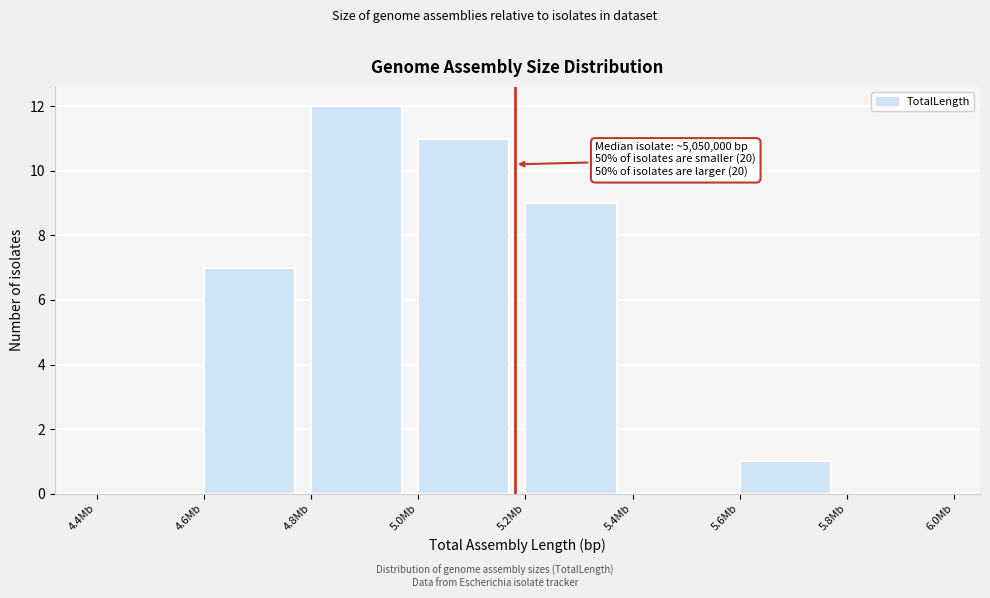

Reading left to right, transcribe all the data shown in this chart.

4.4Mb=0	4.6Mb=7	4.8Mb=12	5.0Mb=11	5.2Mb=9	5.4Mb=0	5.6Mb=1	5.8Mb=0